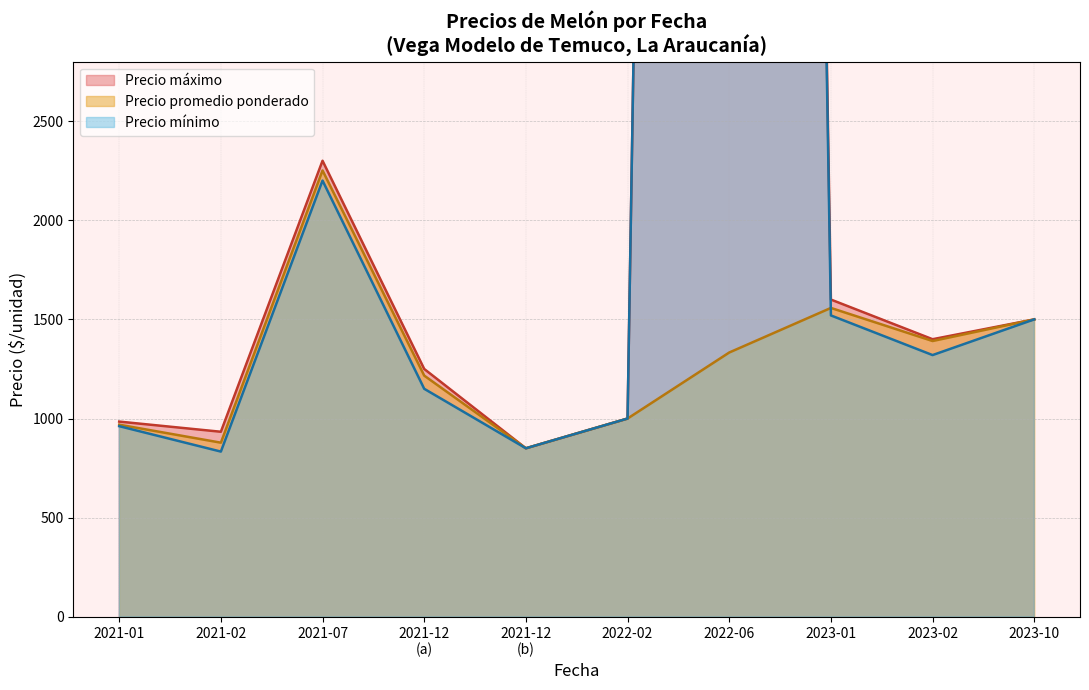

True or false: Precio minimo and Precio promedio ponderado cross at least once.

True